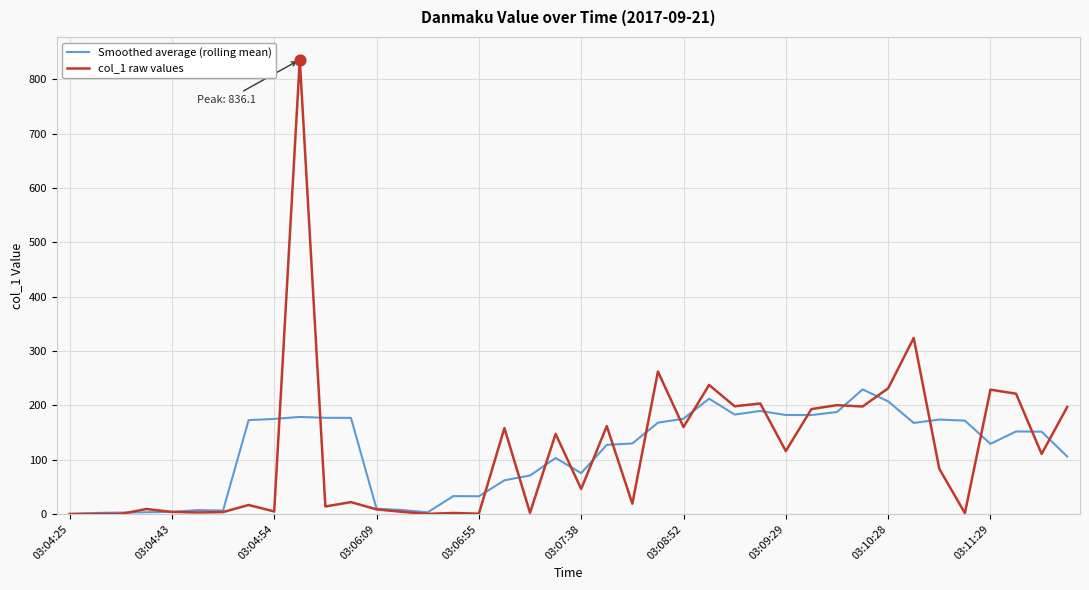

At how many categories does at least one series exceed 545?

1